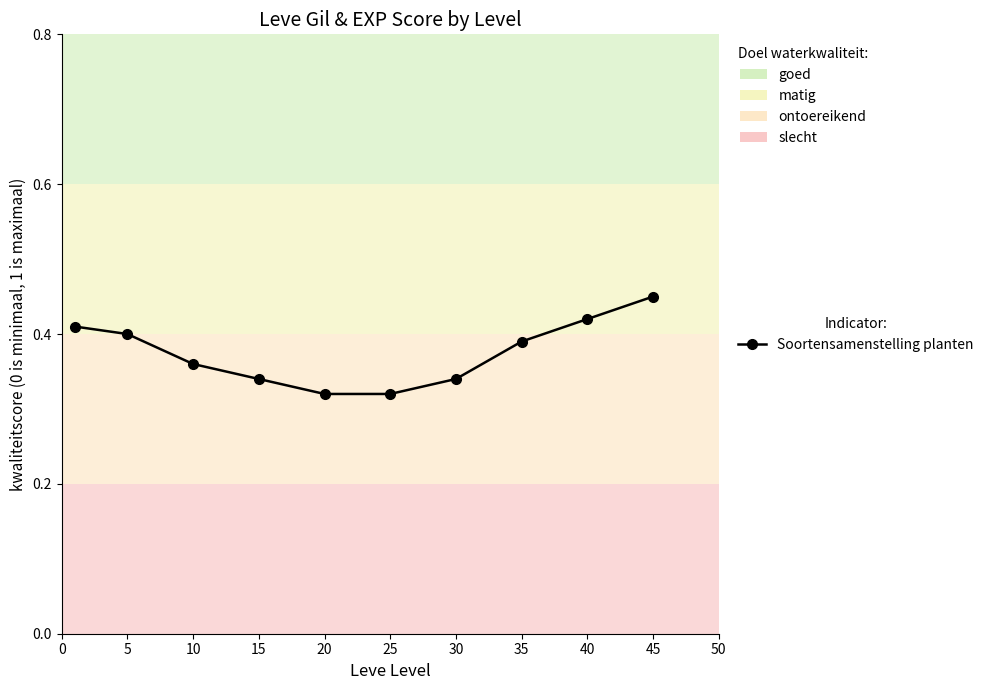

True or false: the data has more than 2 interior local peaks.

False